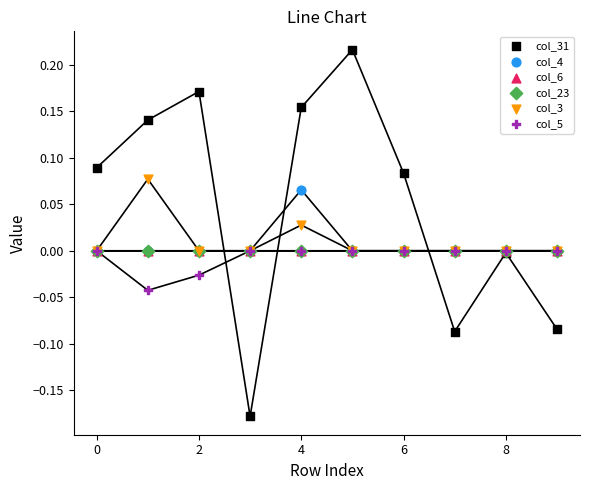

Which series reaches the minimum Y coordinate?

col_31